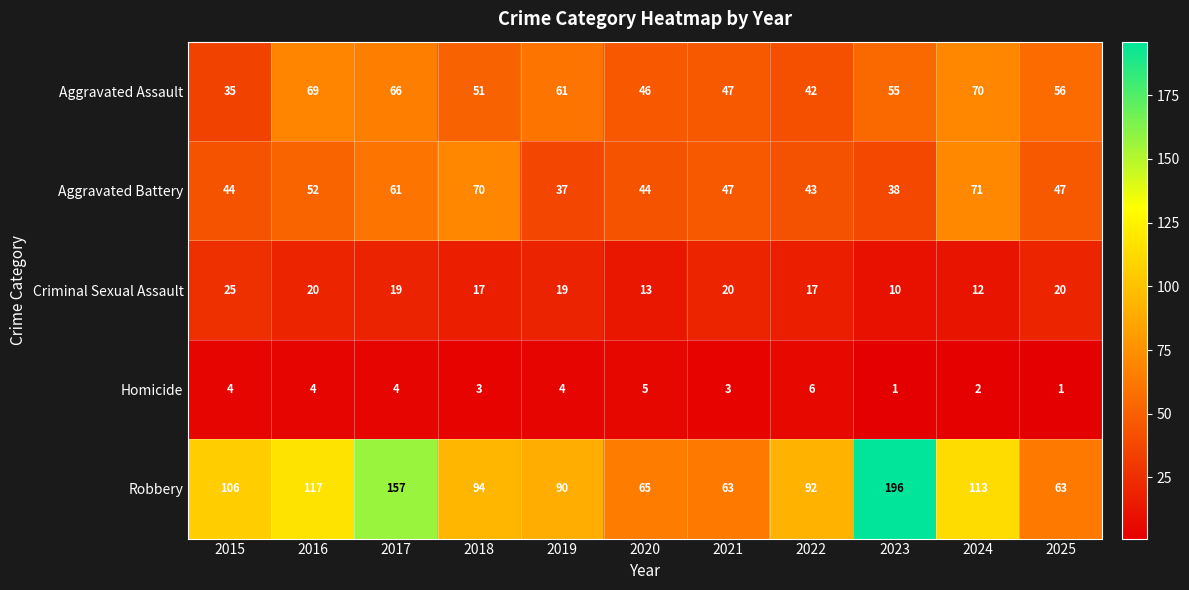

At which category is the sum across all series the highest?

2017